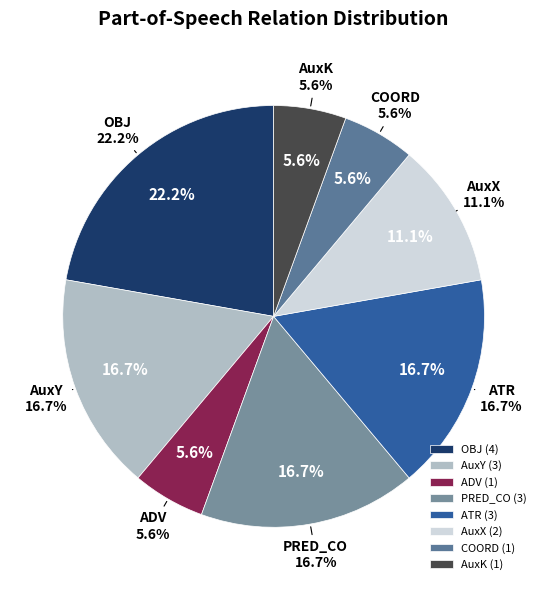

Which has a higher value, ADV or OBJ?

OBJ